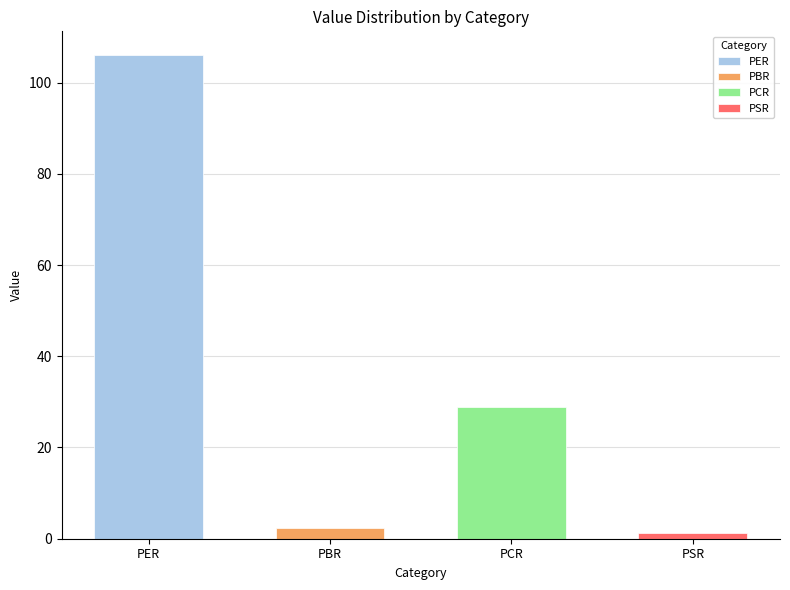

Reading left to right, what are all the values shown in this chart?

105.9	2.4	28.9	1.2